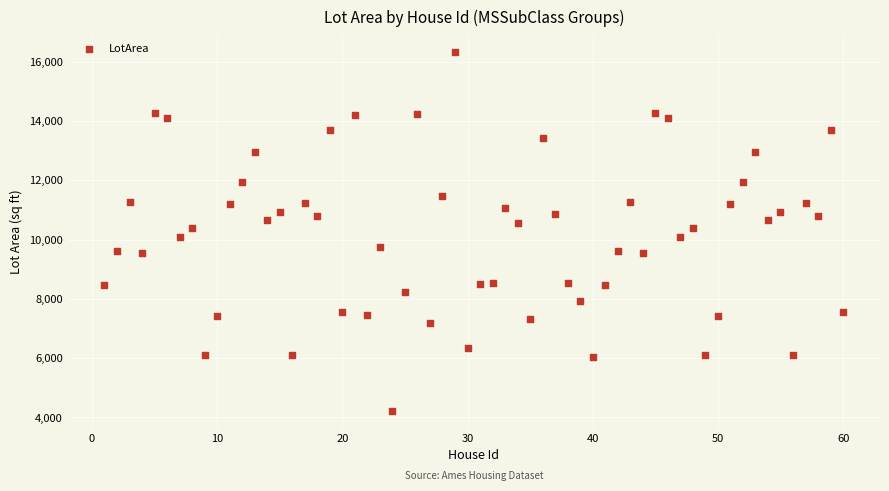

What is the range of X values (max minus min)?

59